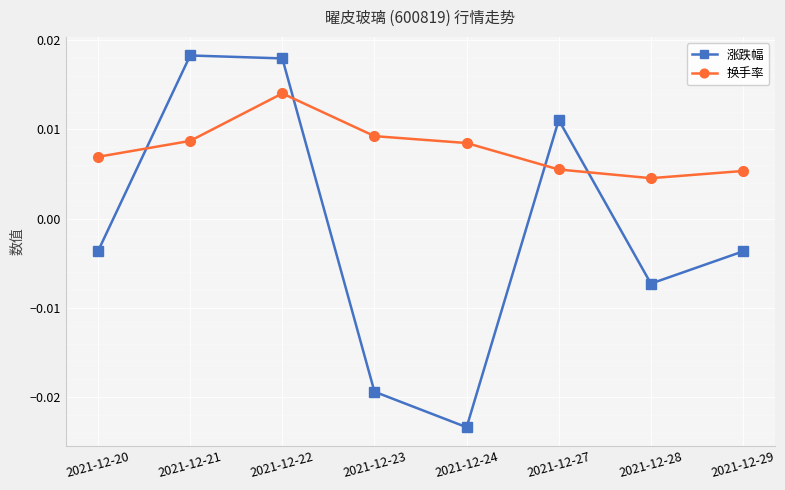

Which label corresponds to the smallest value in the chart?

2021-12-24